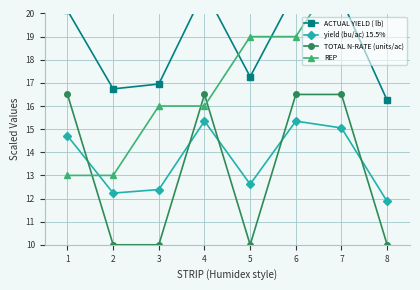

What is the maximum value shown in the chart?

22.0